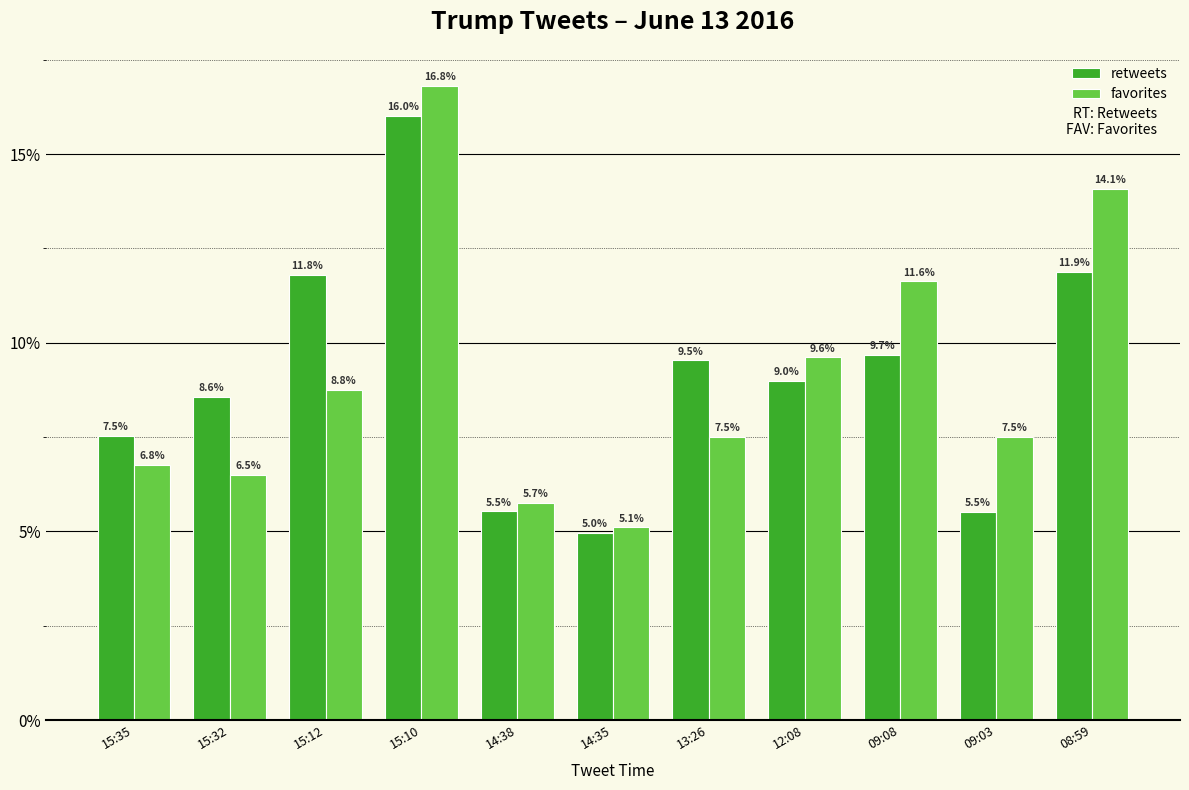

How many values in the favorites series are below 7?

4